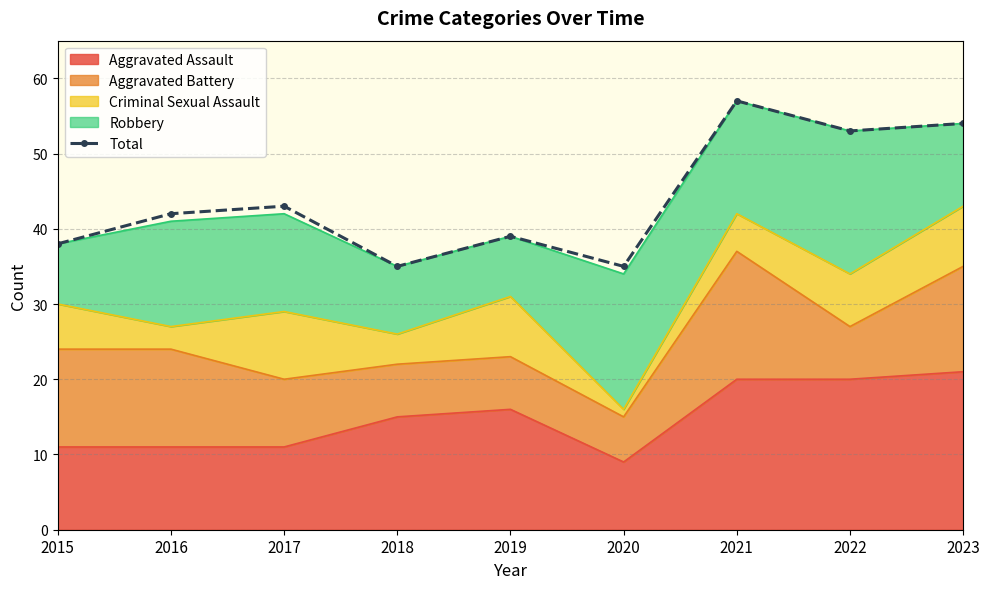

True or false: the data has more than 0 interior local peaks.

True